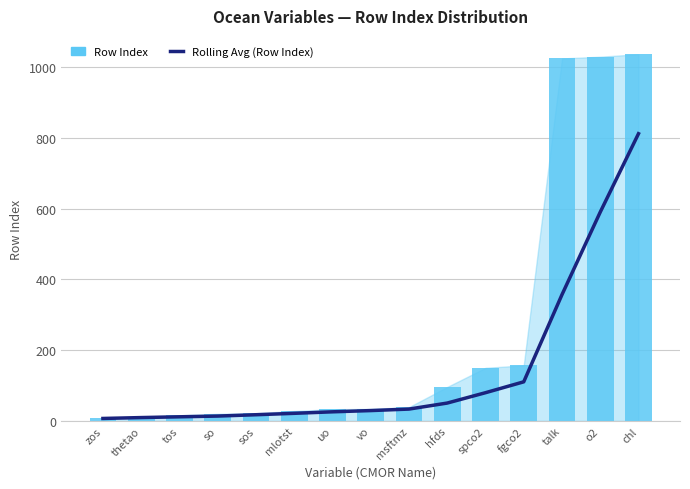

Rank the series by their average value, from highest to lowest.

Row Index, Rolling Avg (Row Index)